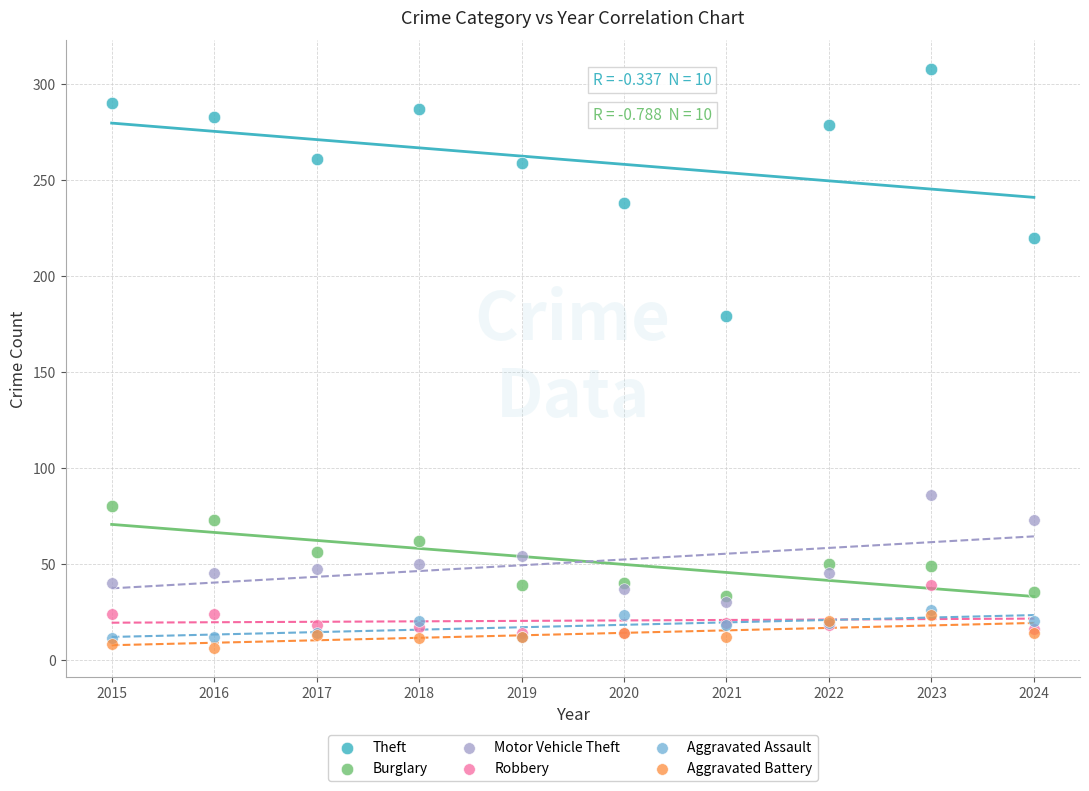

Across all series, what Y value is closest to 157?

179